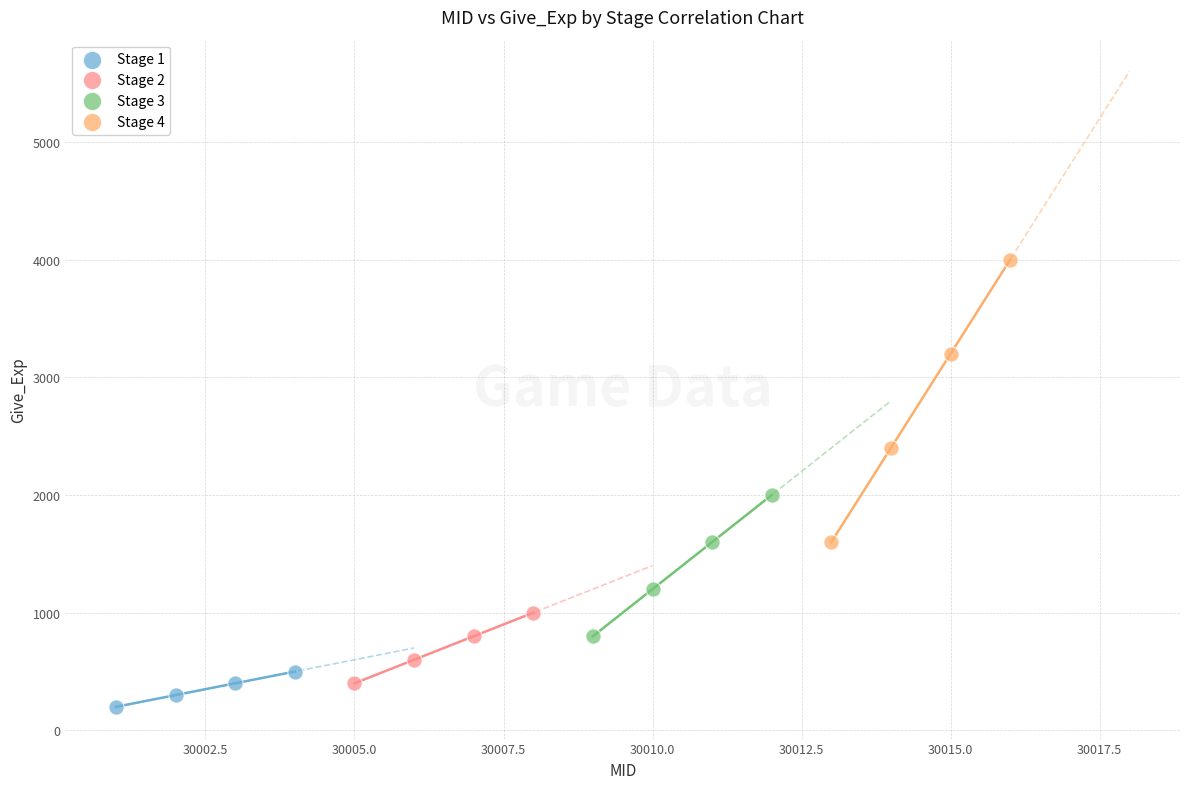

What are all the series names shown in the legend?

Stage 1, Stage 2, Stage 3, Stage 4